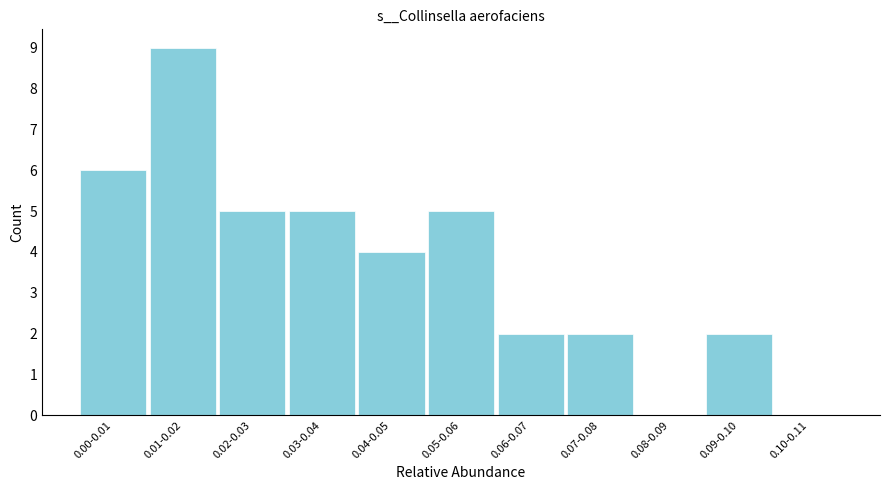

Reading left to right, what are all the values shown in this chart?

0.00-0.01=6	0.01-0.02=9	0.02-0.03=5	0.03-0.04=5	0.04-0.05=4	0.05-0.06=5	0.06-0.07=2	0.07-0.08=2	0.08-0.09=0	0.09-0.10=2	0.10-0.11=0